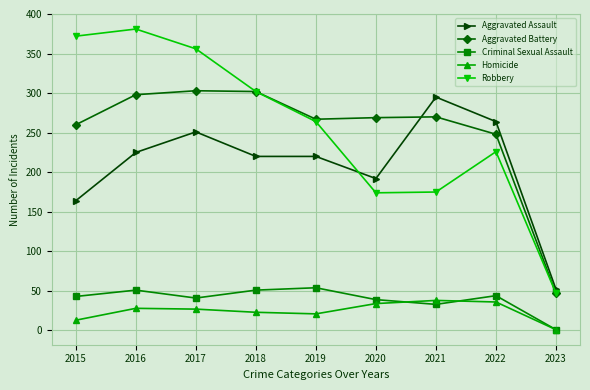

Does the chart have visible grid lines?

Yes